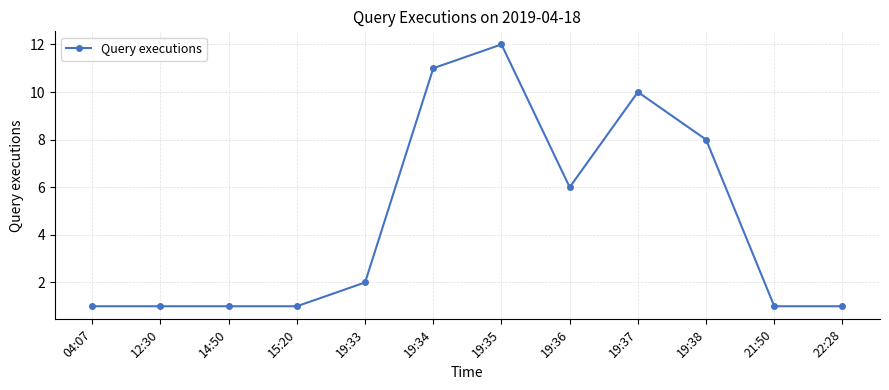

What is the minimum value shown in the chart?

1